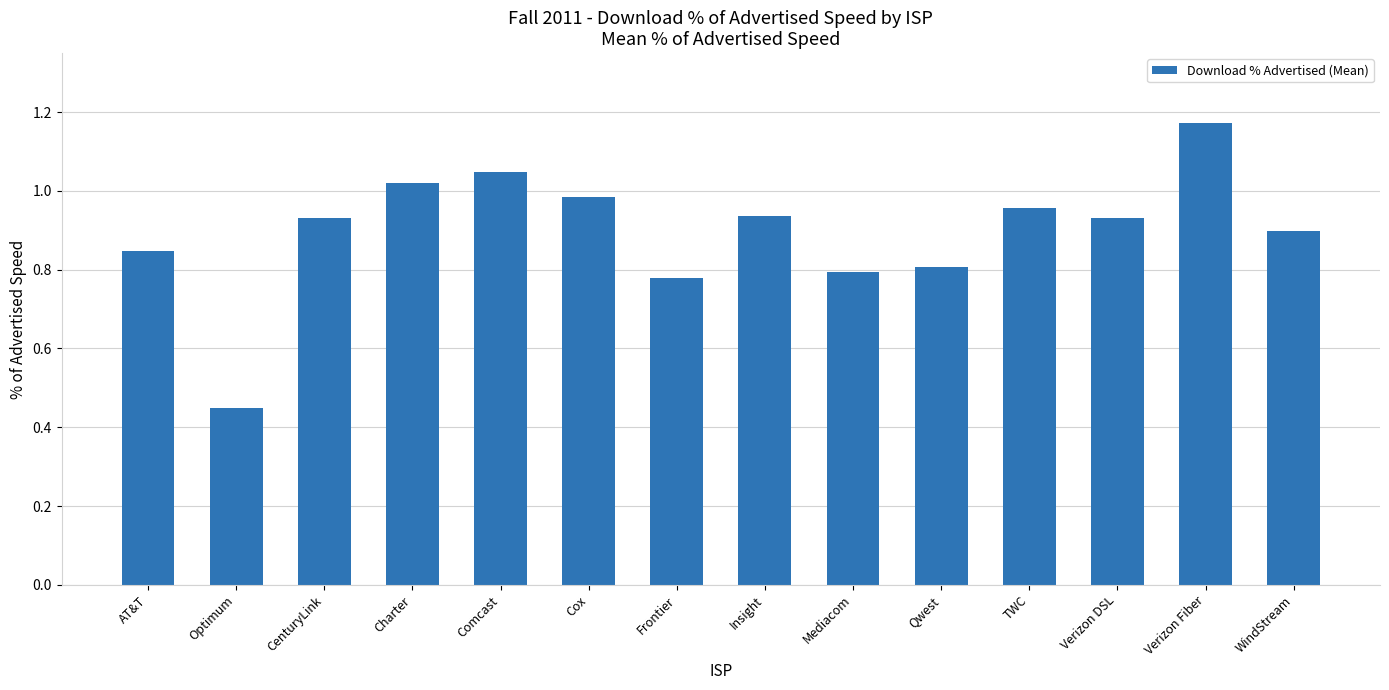

What is the difference between the second highest and minimum values?

0.6